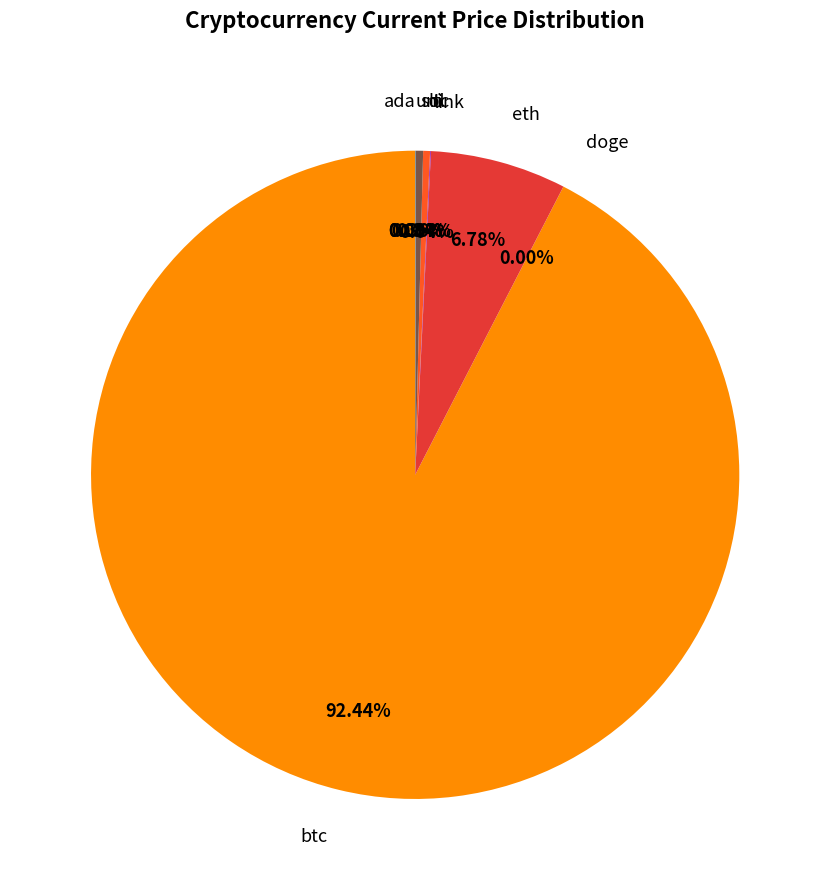

Is the sum of sol and ltc greater than half?

No